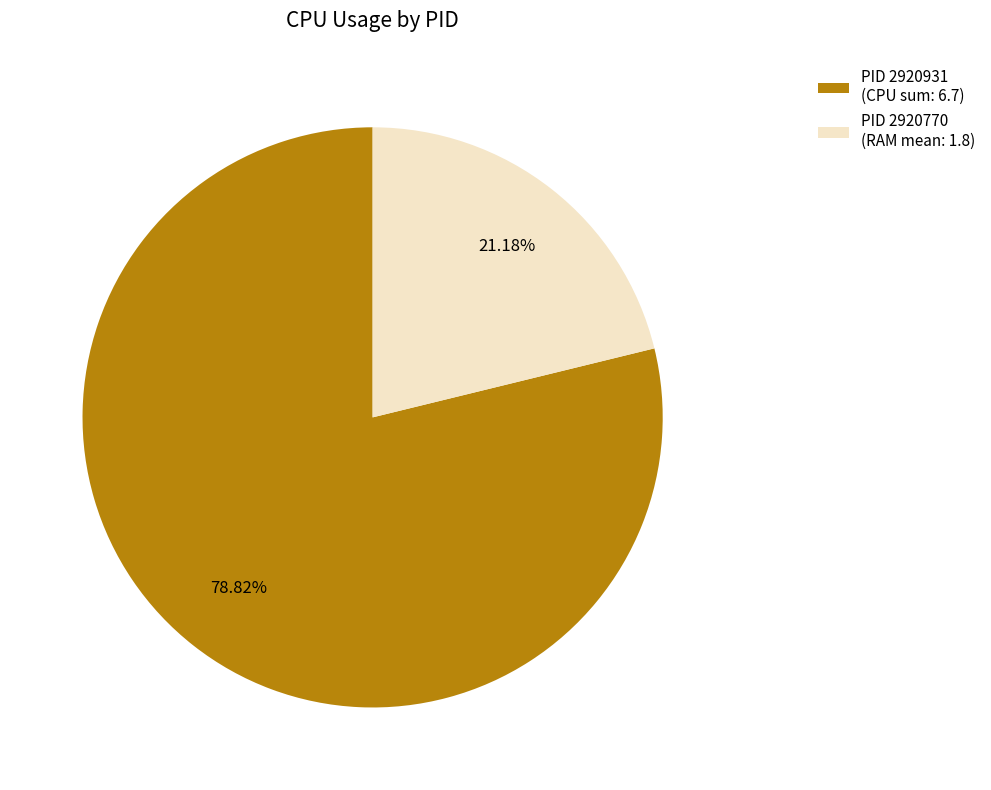

Is the sum of PID 2920770 (RAM mean: 1.8) and PID 2920931 (CPU sum: 6.7) greater than half?

Yes